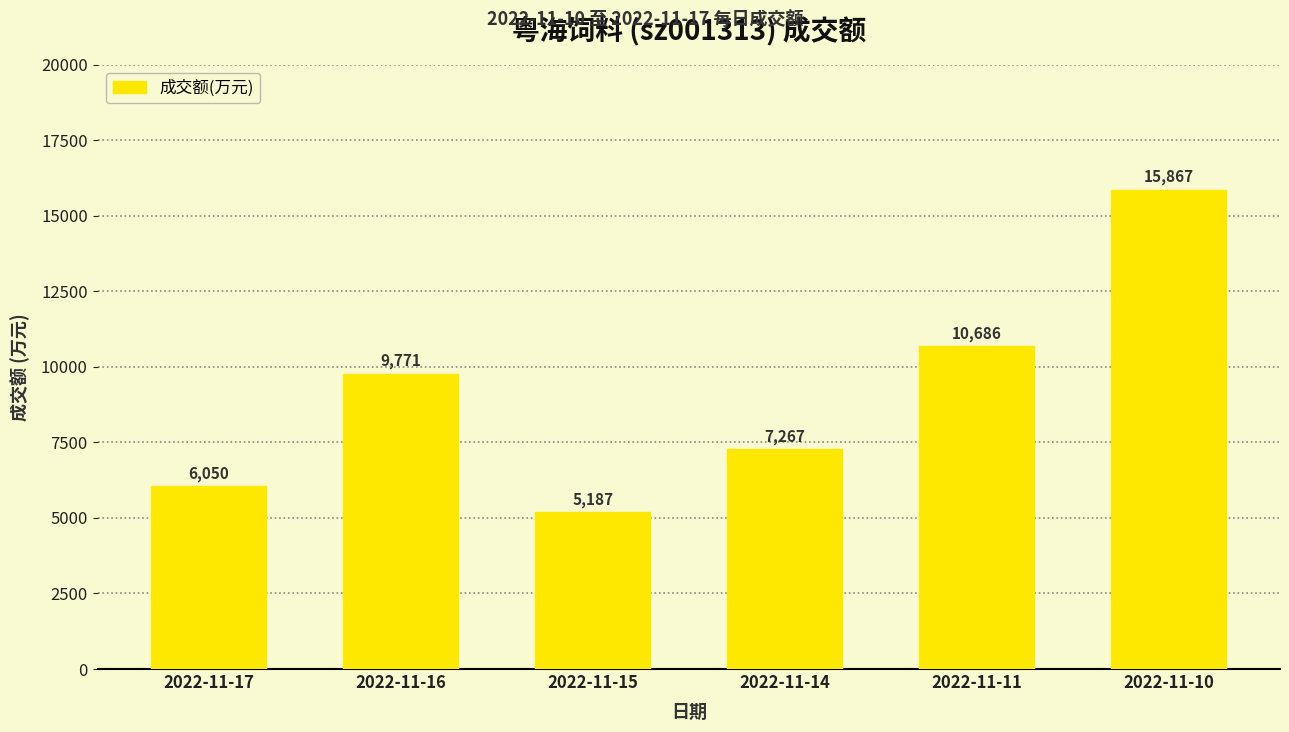

Where is the data nearest to the value 10527?

2022-11-11